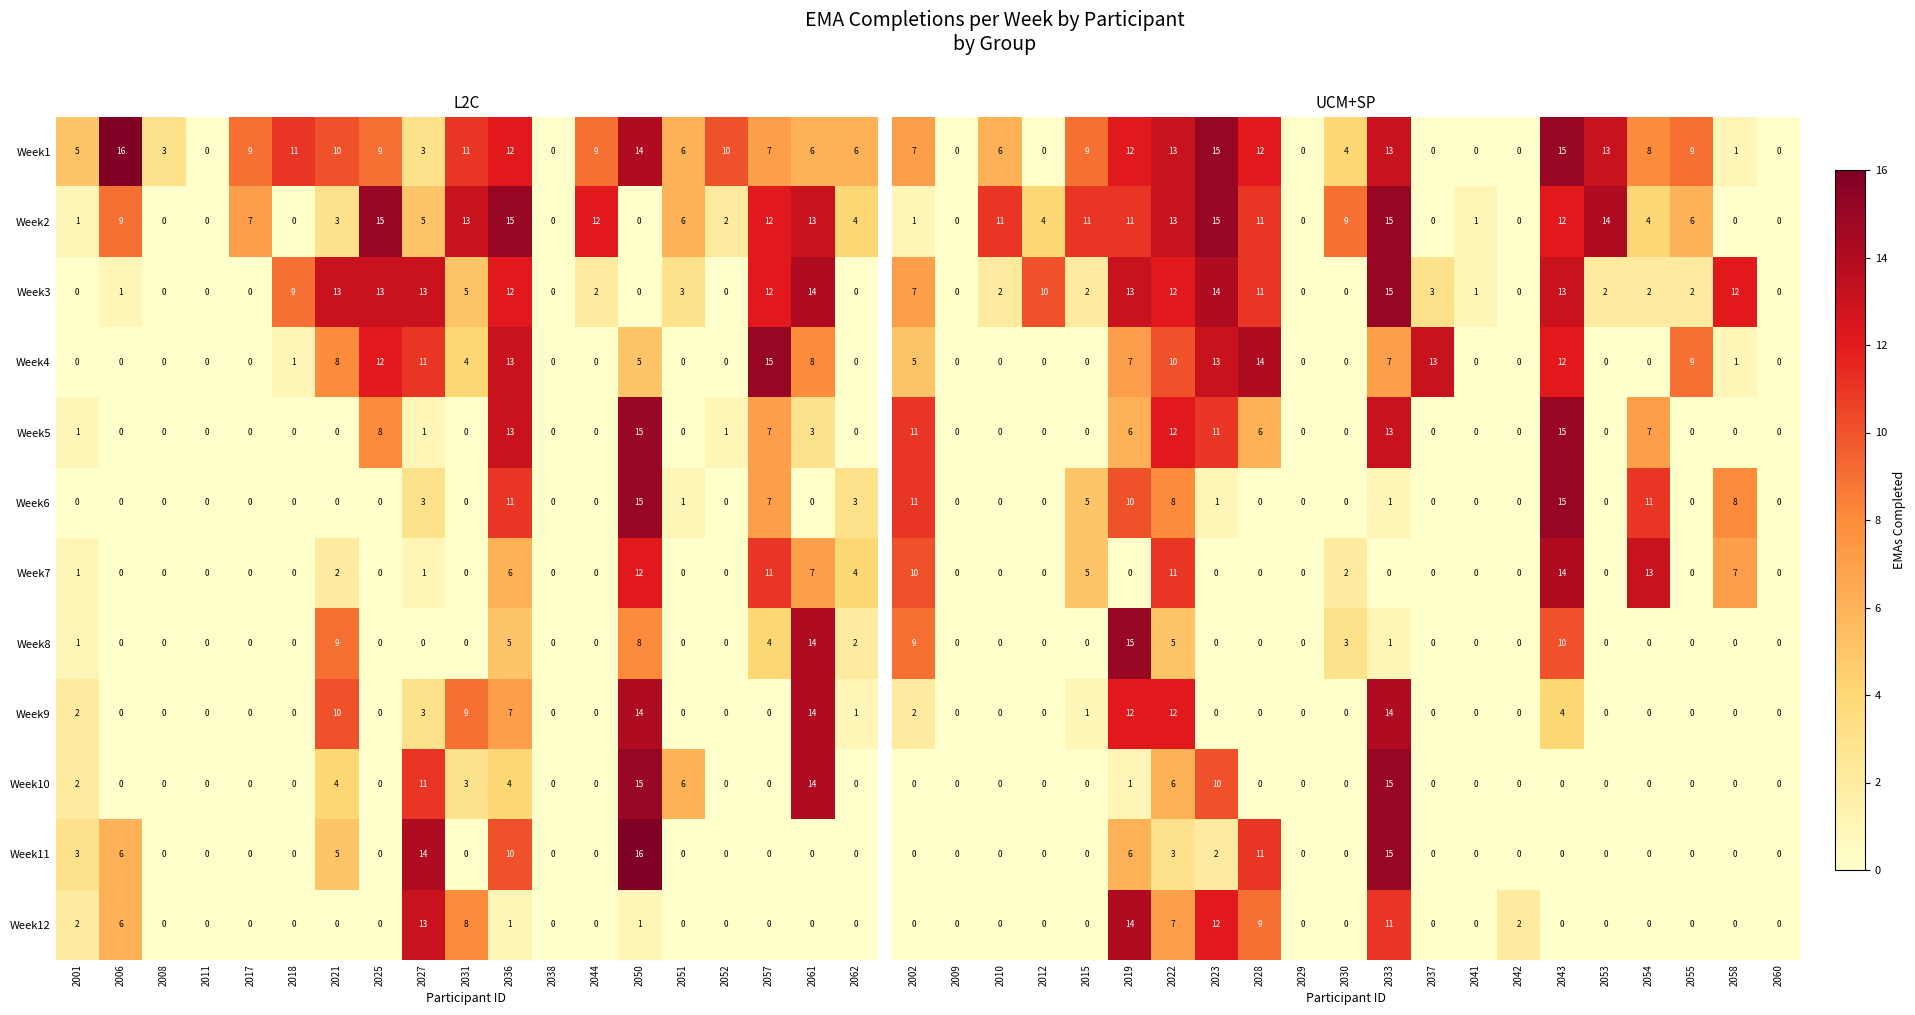

Is the value of Week12 at 2062 greater than the value of Week5 at 2025?

No